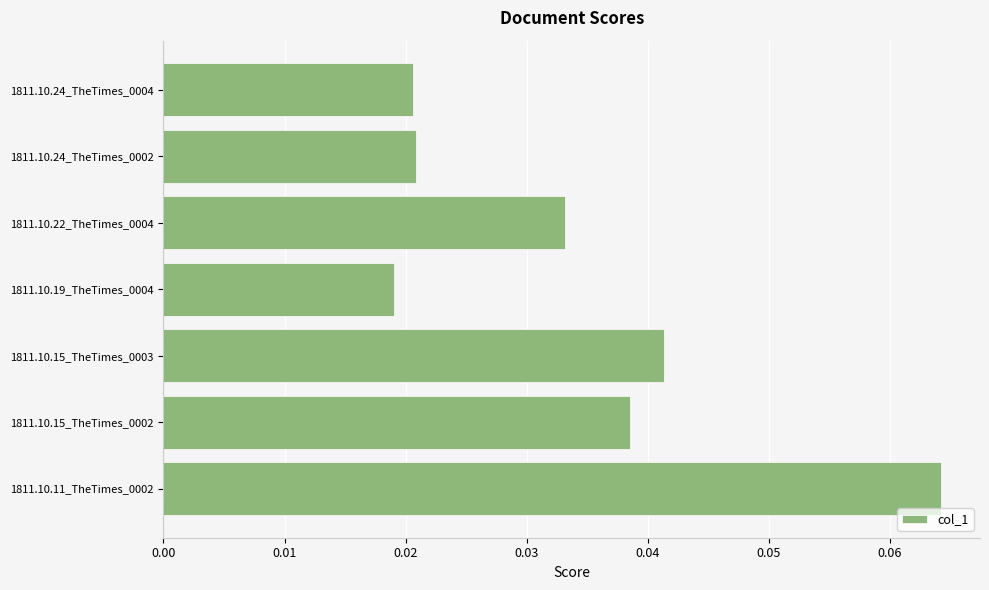

How many values are between 0 and 1?

7